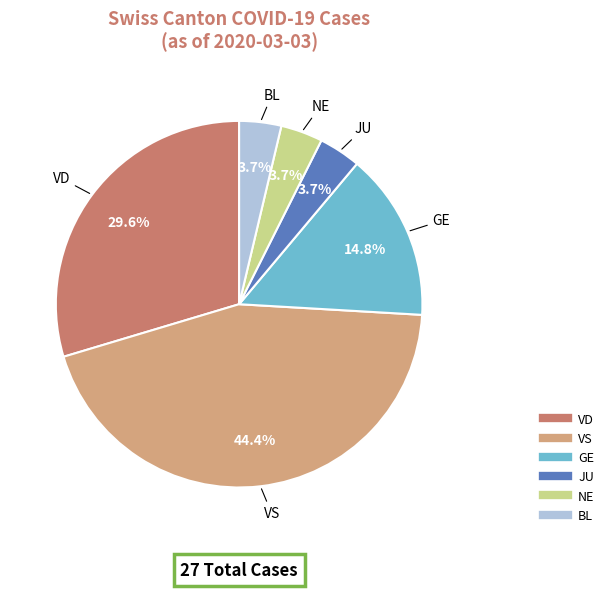

Is there any slice that represents more than half of the pie?

No